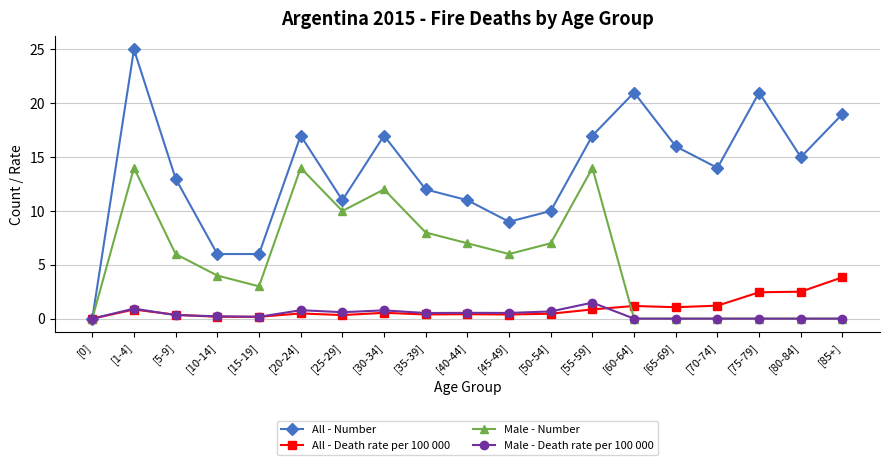

What is the highest value of the Male - Death rate per 100 000 series?

1.5